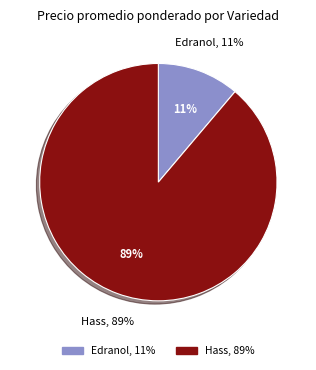

The Hass slice represents 14% of the pie. True or false?

False